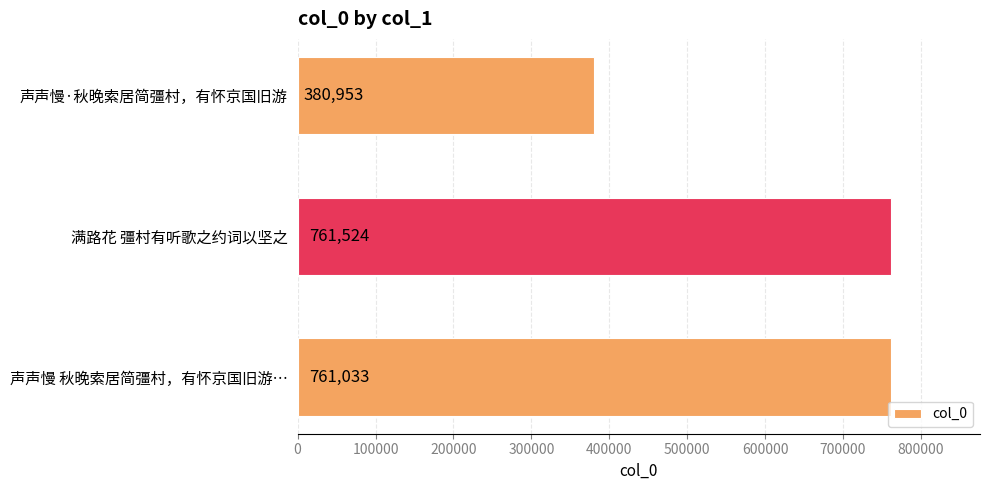

At which label is the value closest to 571238?

声声慢 秋晚索居简彊村，有怀京国旧游…